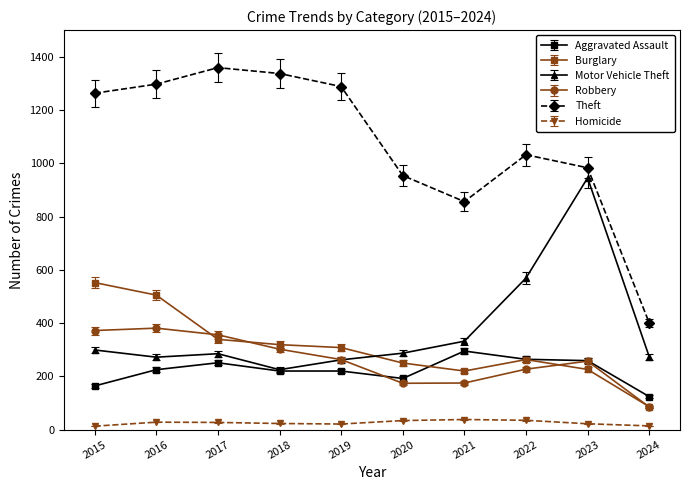

How many data points in Robbery are less than 263?

5